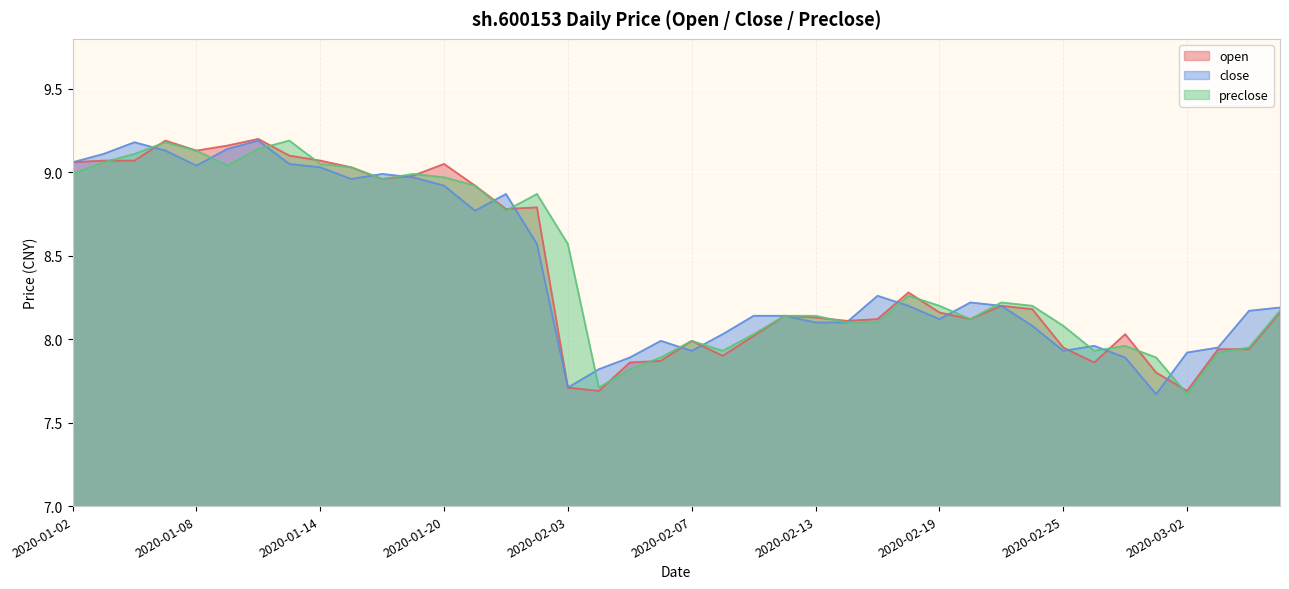

What is the value of the open point at the 5th from the left?

9.1